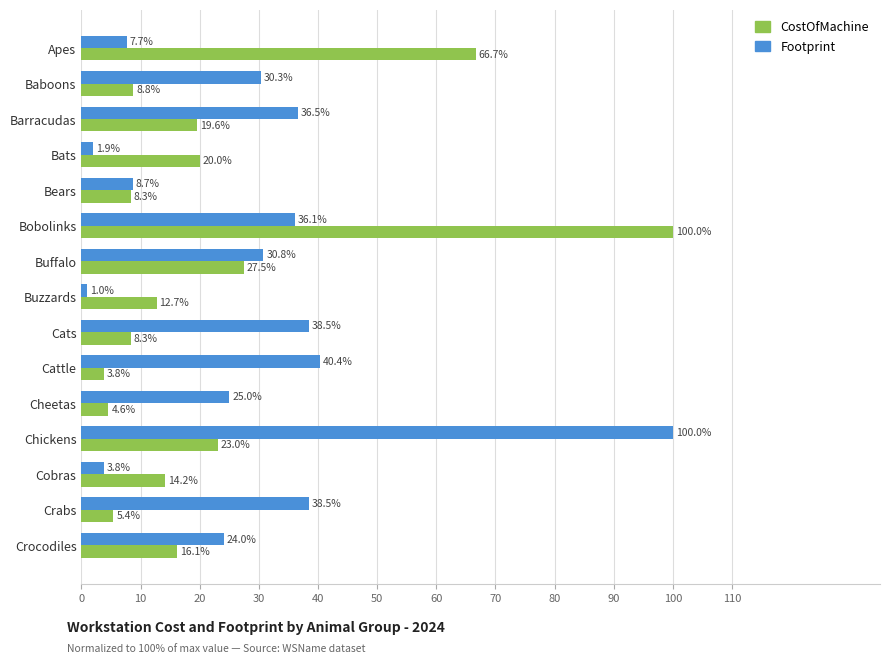

Between Bats and Buffalo, which series saw the biggest shift?

Footprint